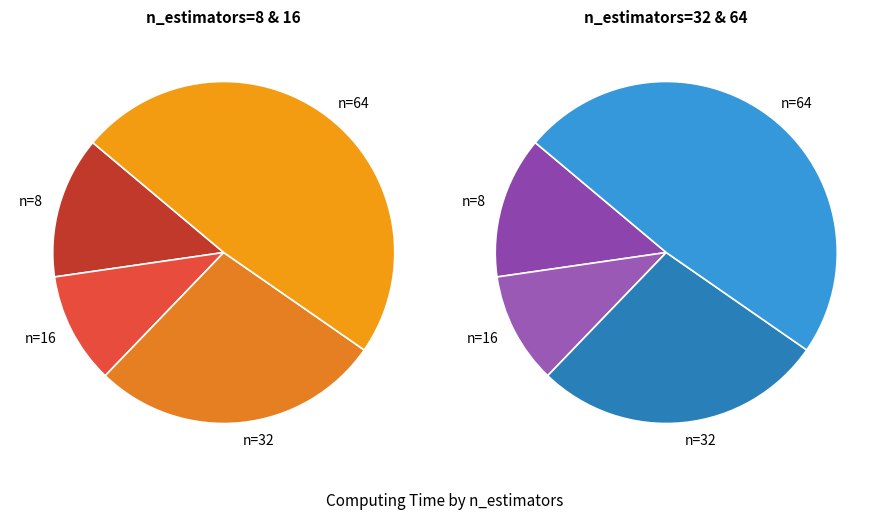

Which slice is the largest?

64_0